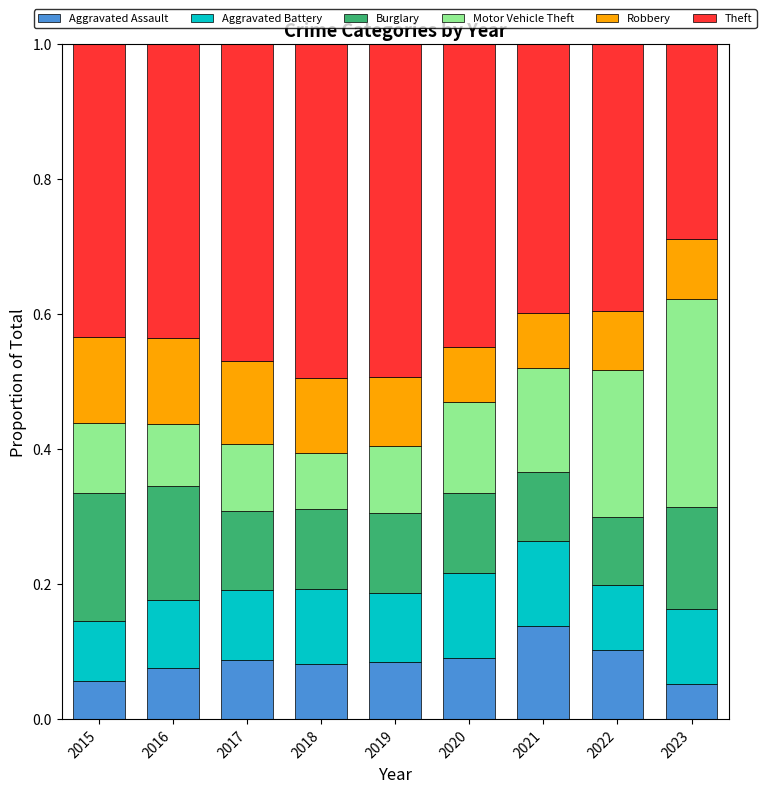

What is the total value across all series at 2015?

1.0